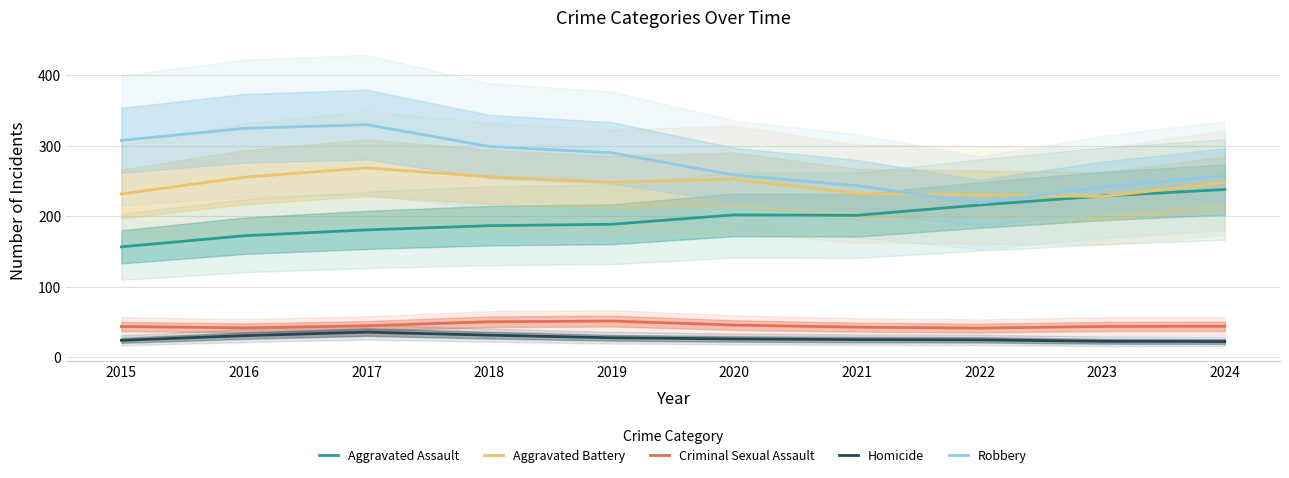

What is the average value of the Criminal Sexual Assault series?

44.9